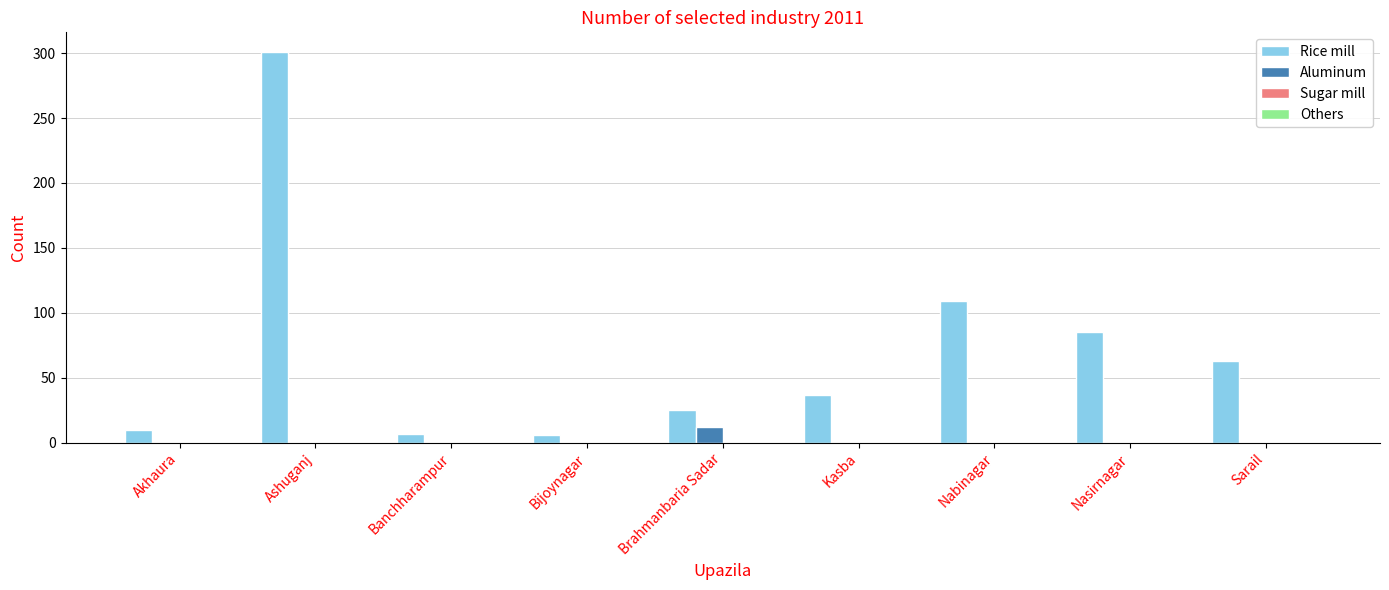

How many groups of bars are there?

9